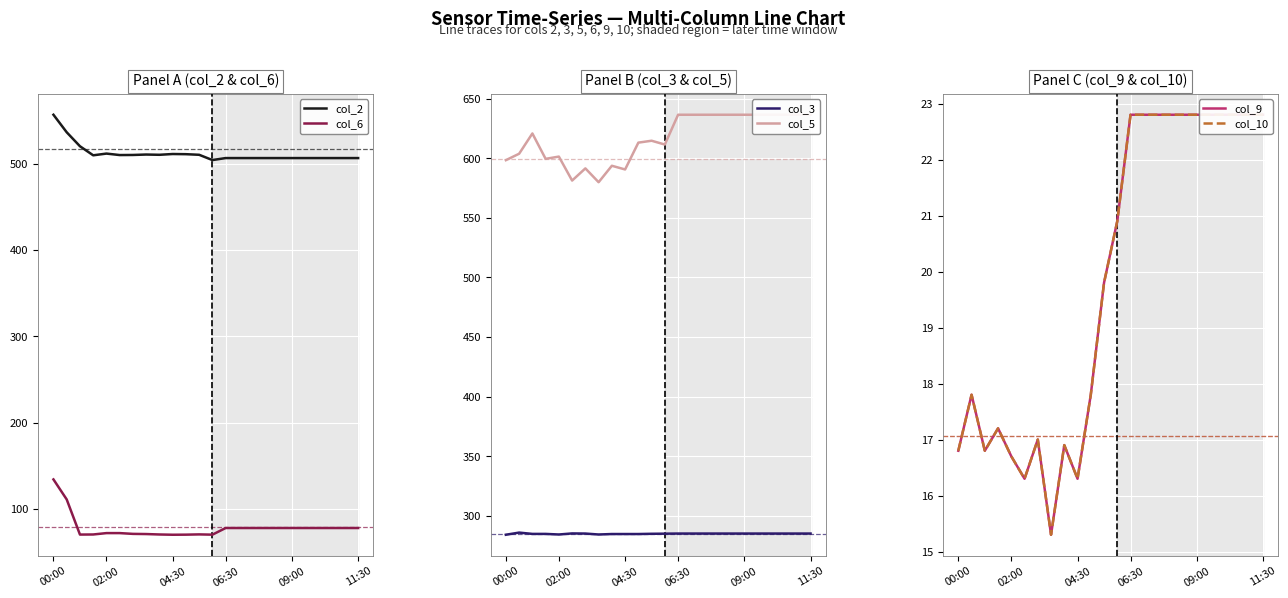

True or false: col_6 has a value of 72.2 at 02:00.

True